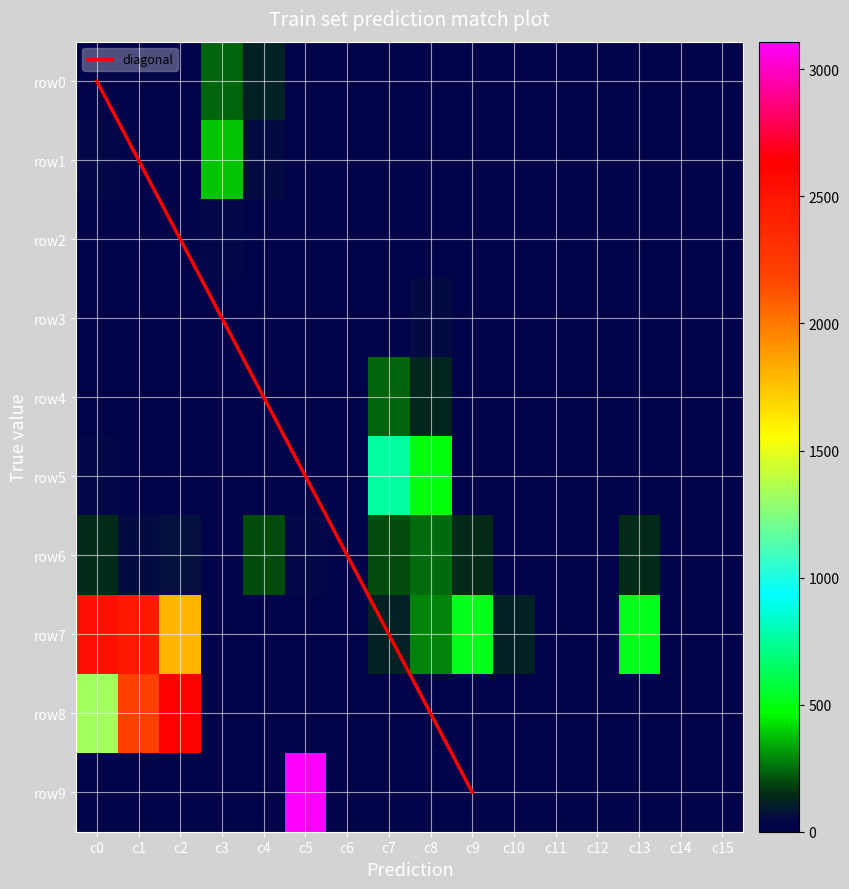

How many distinct data groups are displayed?

10